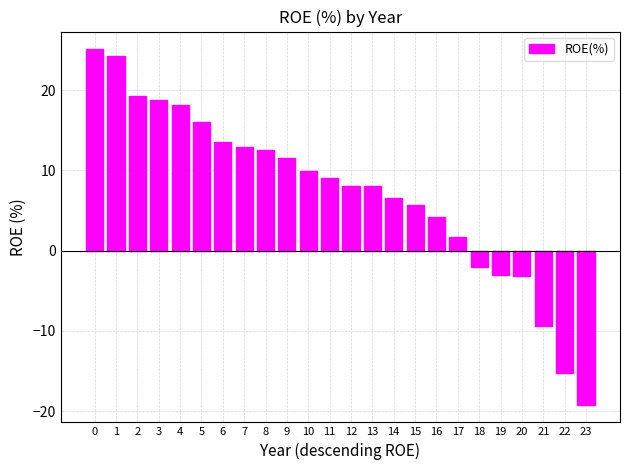

How many data points does each series have?

24